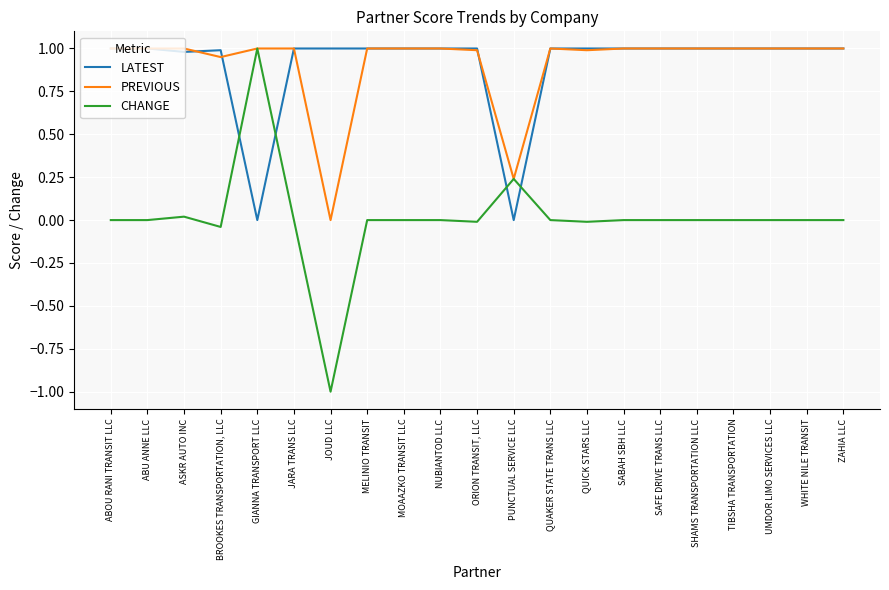

Is this an area chart (filled region under the line)?

No